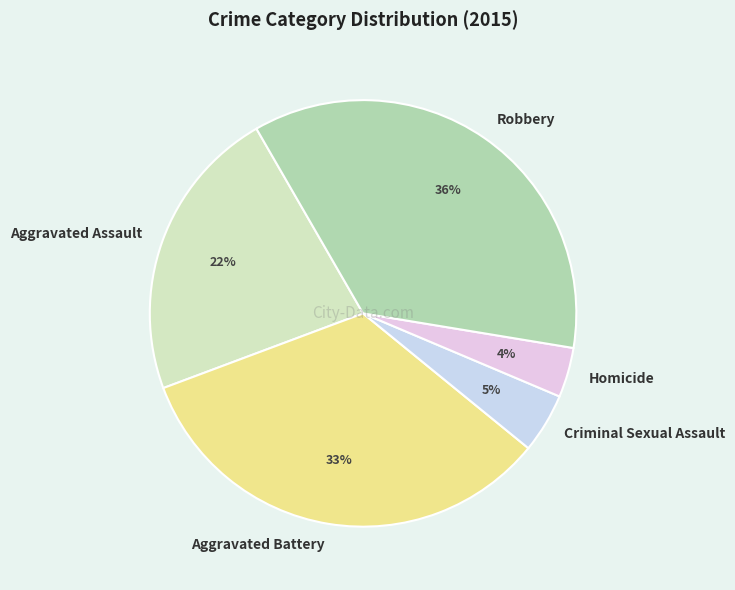

To the nearest percent, what percentage of the pie is Aggravated Battery?

33%